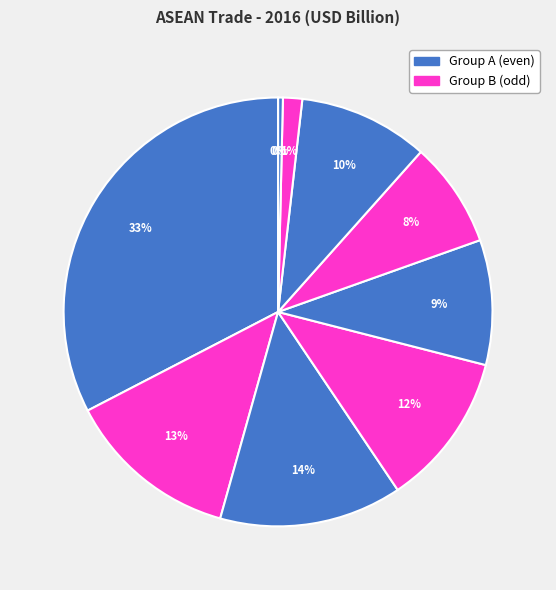

What is the total percentage of PHILIPPINES and SINGAPORE?

21.4%